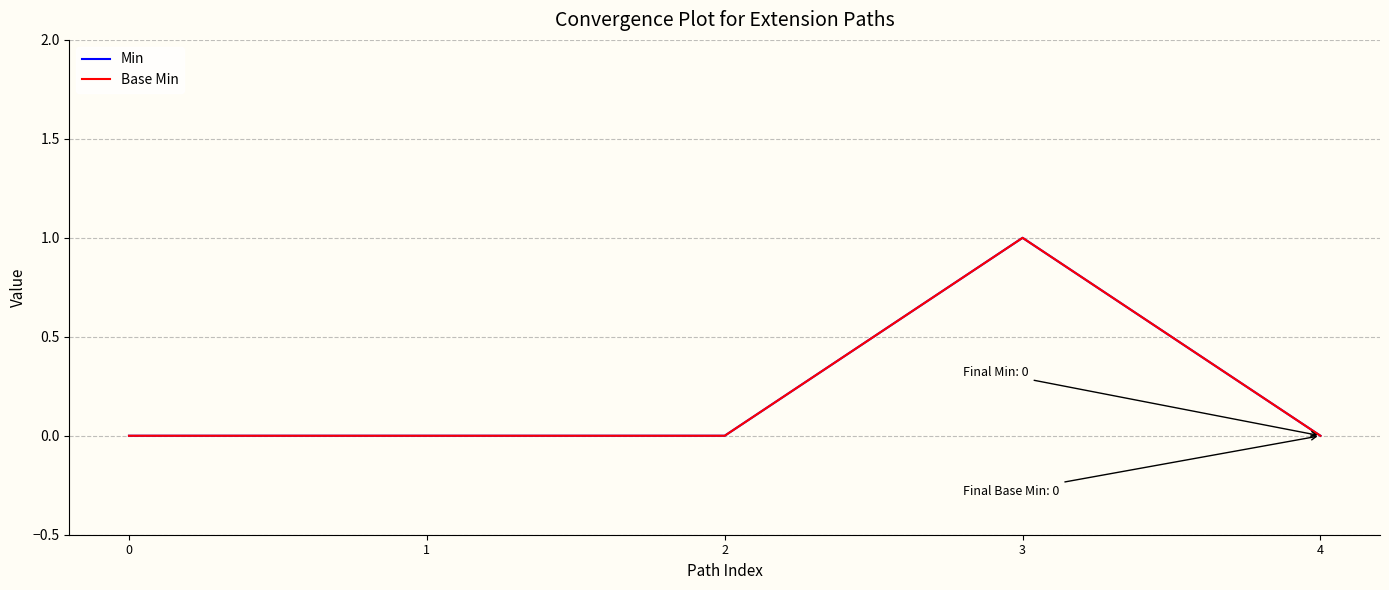

Is this an area chart (filled region under the line)?

No